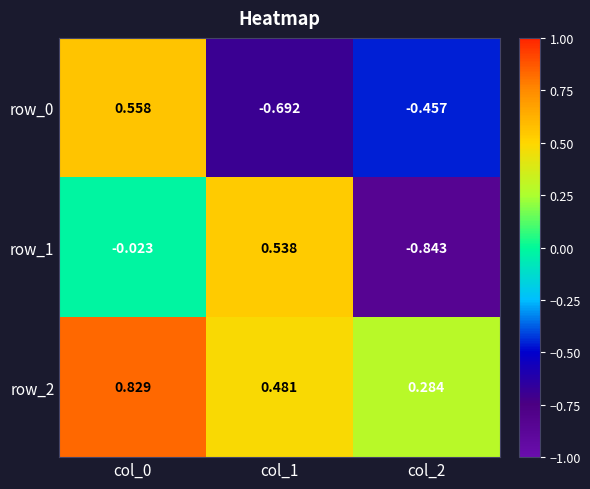

Reading left to right, extract all data points from this chart.

row_0: col_0=0.6	col_1=-0.7	col_2=-0.5
row_1: col_0=-0.0	col_1=0.5	col_2=-0.8
row_2: col_0=0.8	col_1=0.5	col_2=0.3